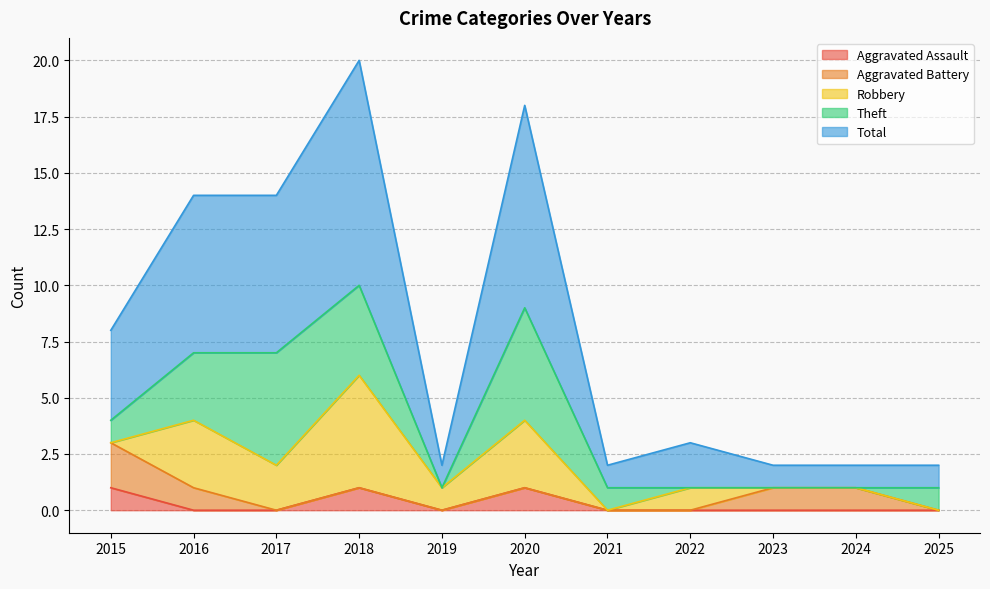

How many intersections are there between Aggravated Battery and Theft?

2